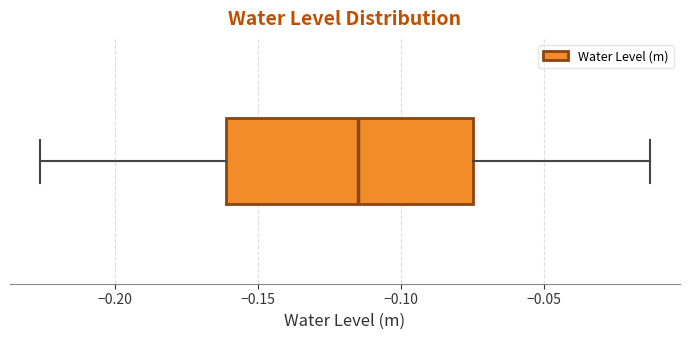

Transcribe this box plot: give where the median line is, the range the box spans, and where the two whiskers end, as read against the x-axis. The values are not printed on the chart, so give them approximately, as read against the axis.

median -0.115, box -0.160 to -0.075, whiskers -0.225 to -0.015